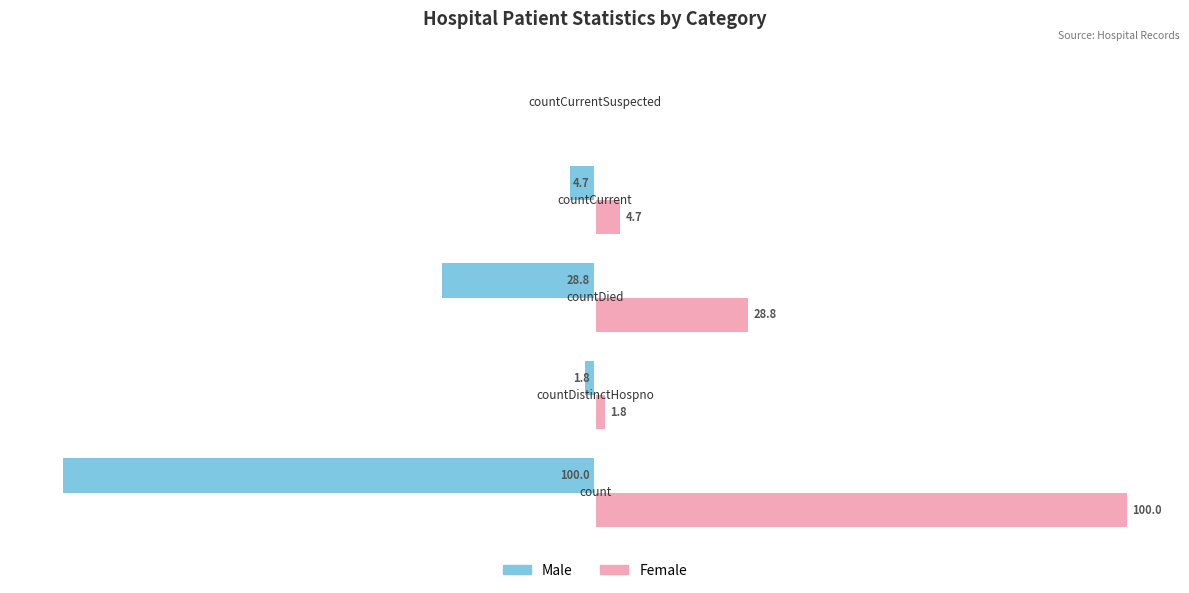

Which series has the largest total across all categories?

Female